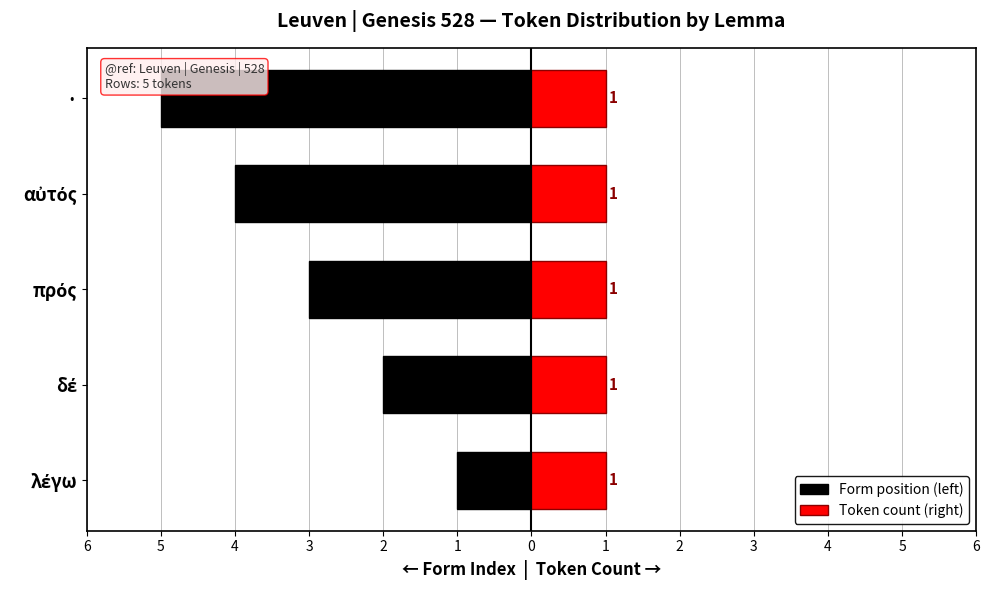

Is it true that Token count (right) equals 1.0 at 2?

False